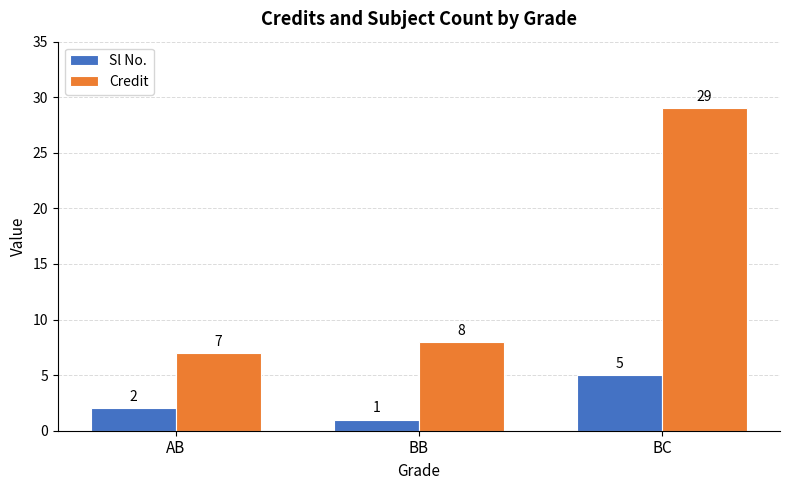

Reading left to right, transcribe all the data shown in this chart.

Sl No.: AB=2	BB=1	BC=5
Credit: AB=7	BB=8	BC=29